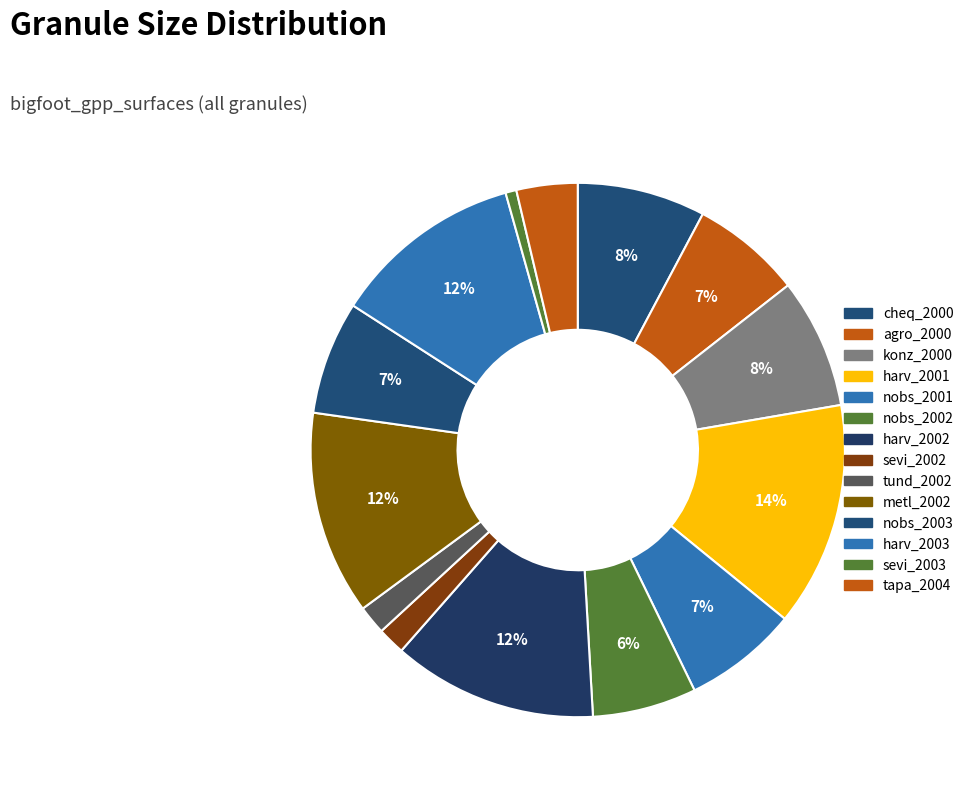

How many slices are in this pie chart?

14